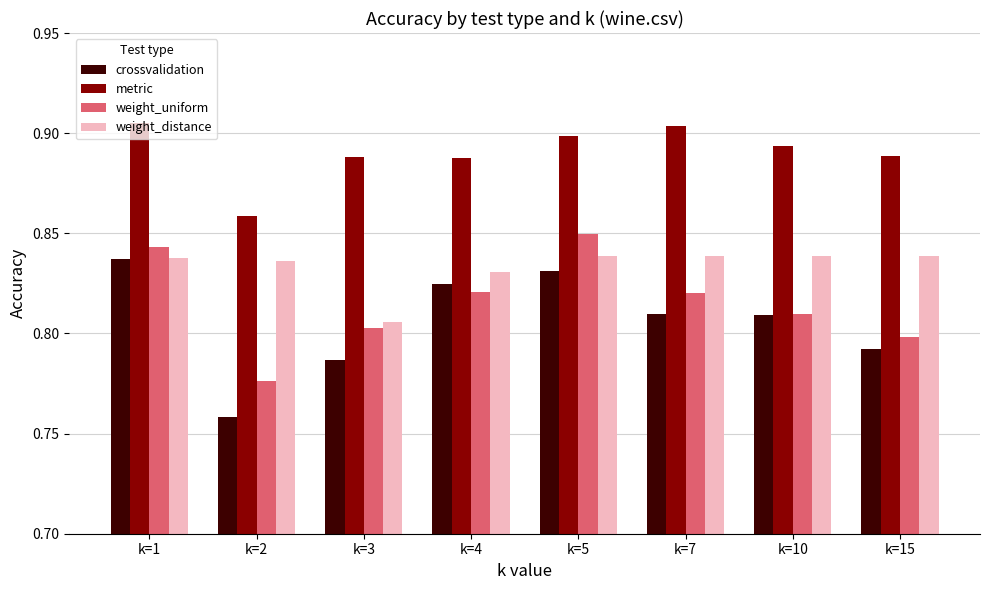

Is it true that crossvalidation equals 1.2 at k=15?

False